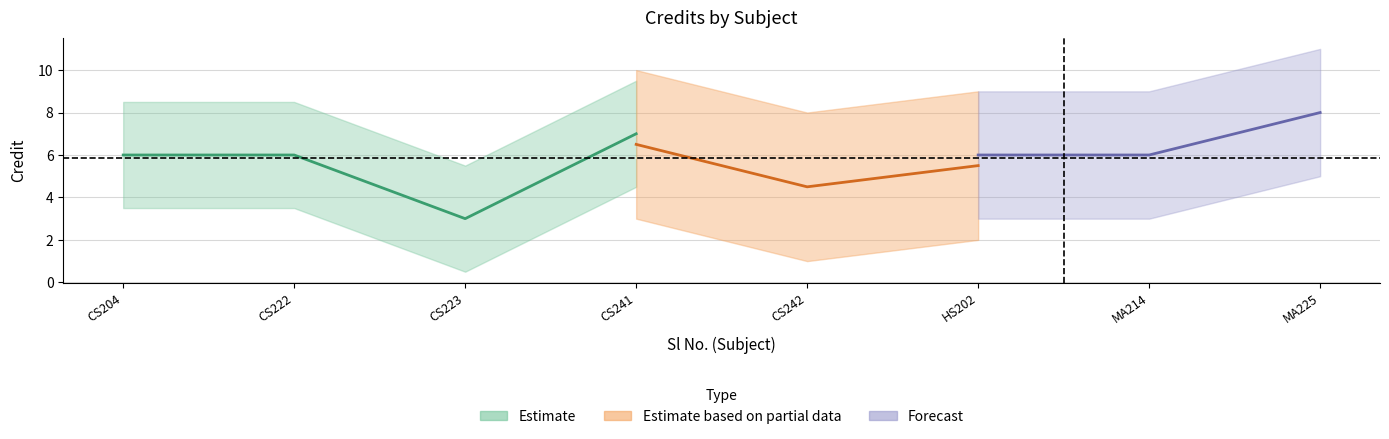

What is the average value?

6